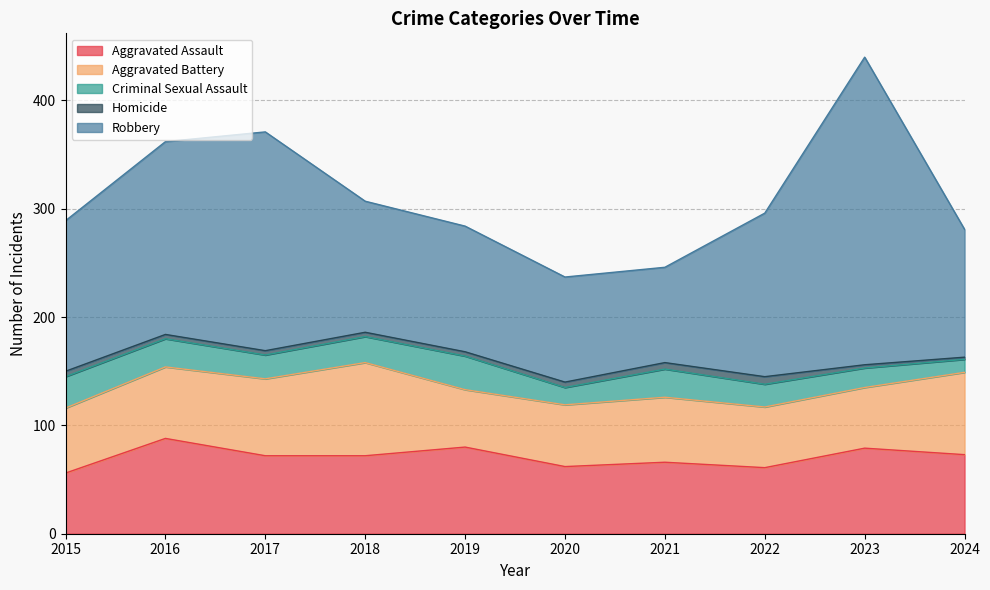

Reading left to right, extract all data points from this chart.

Aggravated Assault: 2015=56	2016=88	2017=72	2018=72	2019=80	2020=62	2021=66	2022=61	2023=79	2024=73
Aggravated Battery: 2015=60	2016=66	2017=71	2018=86	2019=53	2020=57	2021=60	2022=56	2023=56	2024=76
Criminal Sexual Assault: 2015=29	2016=26	2017=22	2018=24	2019=31	2020=16	2021=26	2022=21	2023=18	2024=12
Homicide: 2015=5	2016=4	2017=4	2018=4	2019=4	2020=5	2021=6	2022=7	2023=3	2024=2
Robbery: 2015=139	2016=178	2017=202	2018=121	2019=116	2020=97	2021=88	2022=151	2023=284	2024=118